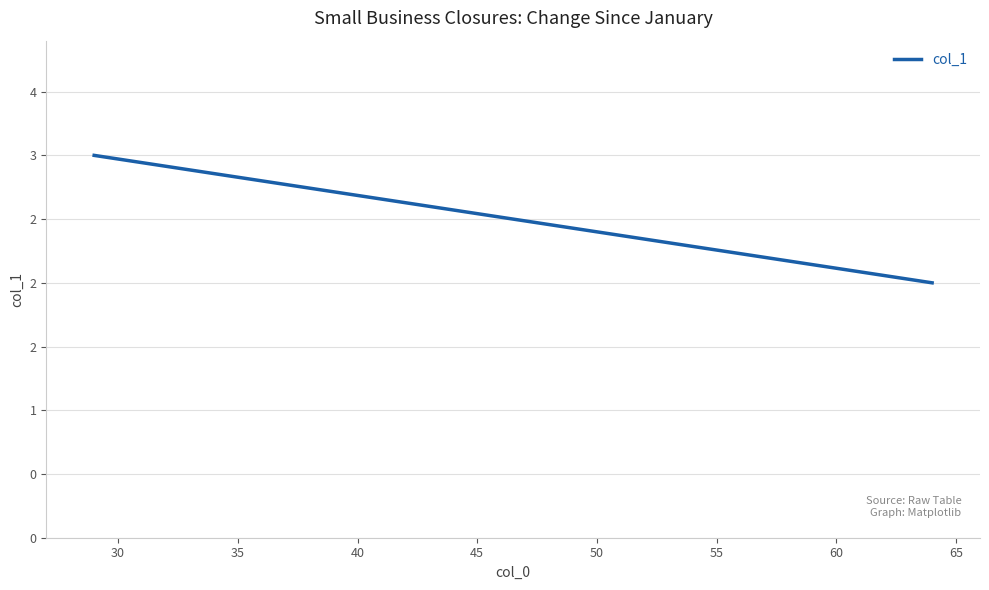

What is the smallest value displayed?

2